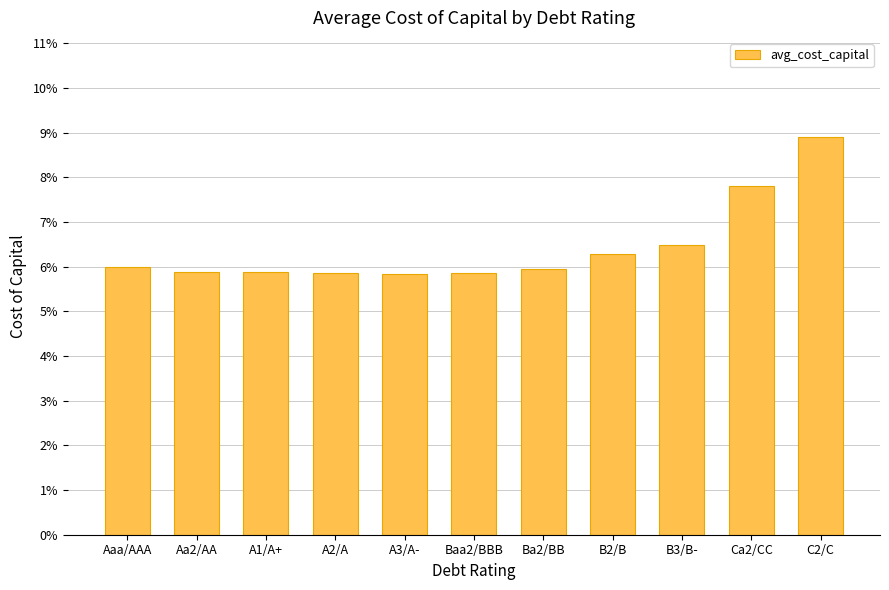

Count the values in the range 0 to 1.

11